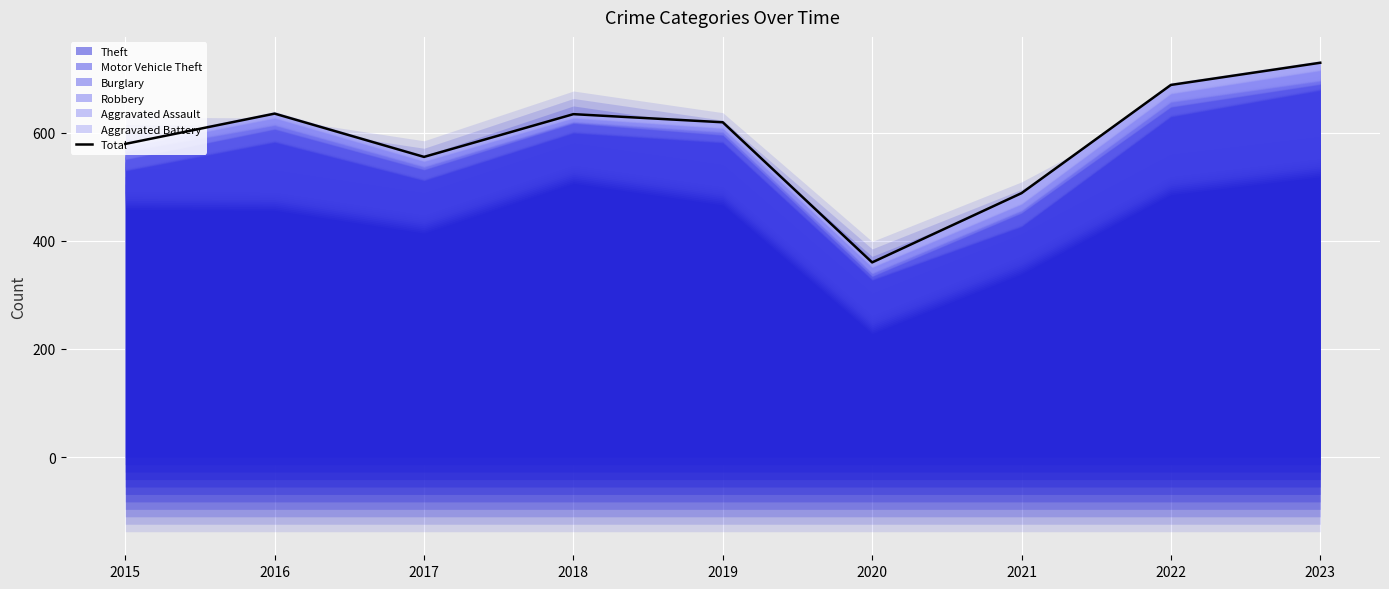

What is the minimum value shown in the chart?

360